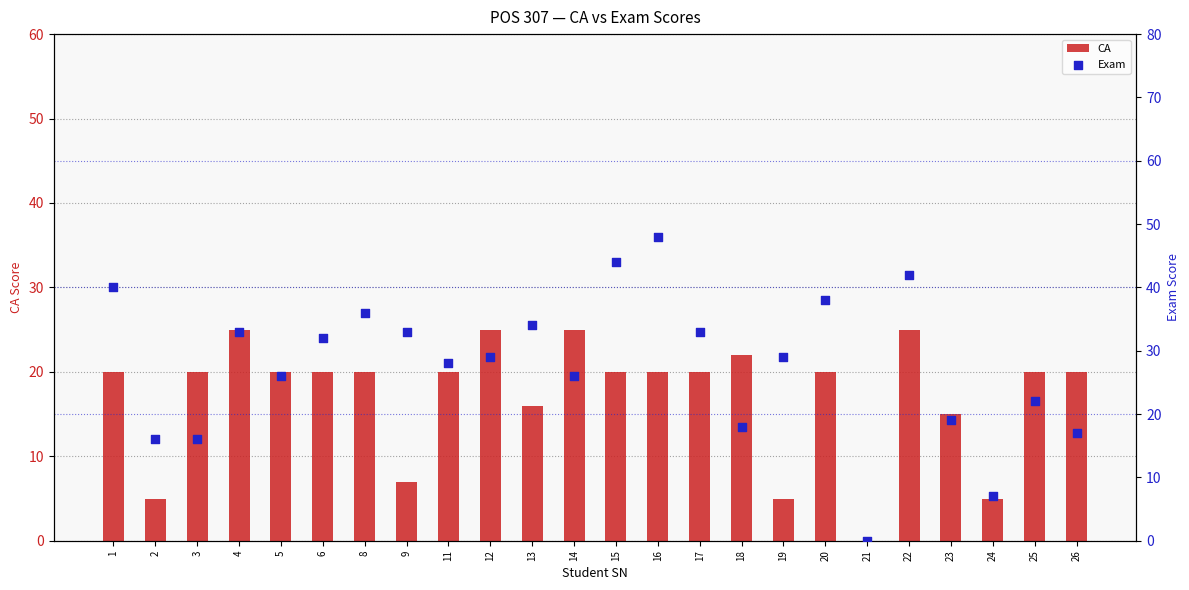

Which series contains the highest Y value?

Exam